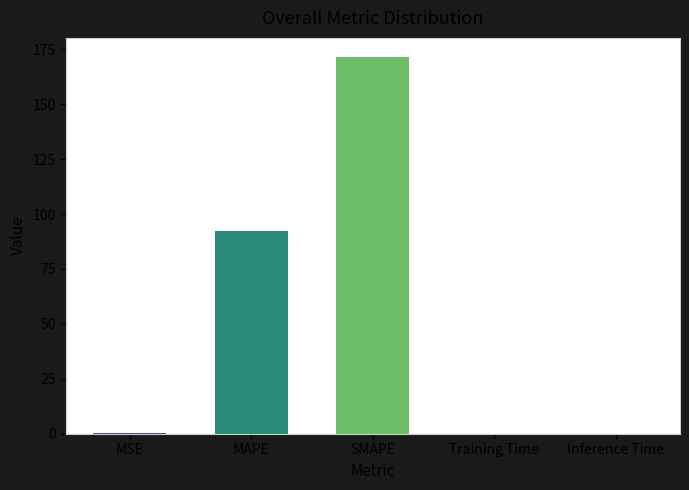

Does the chart contain stacked bars?

No